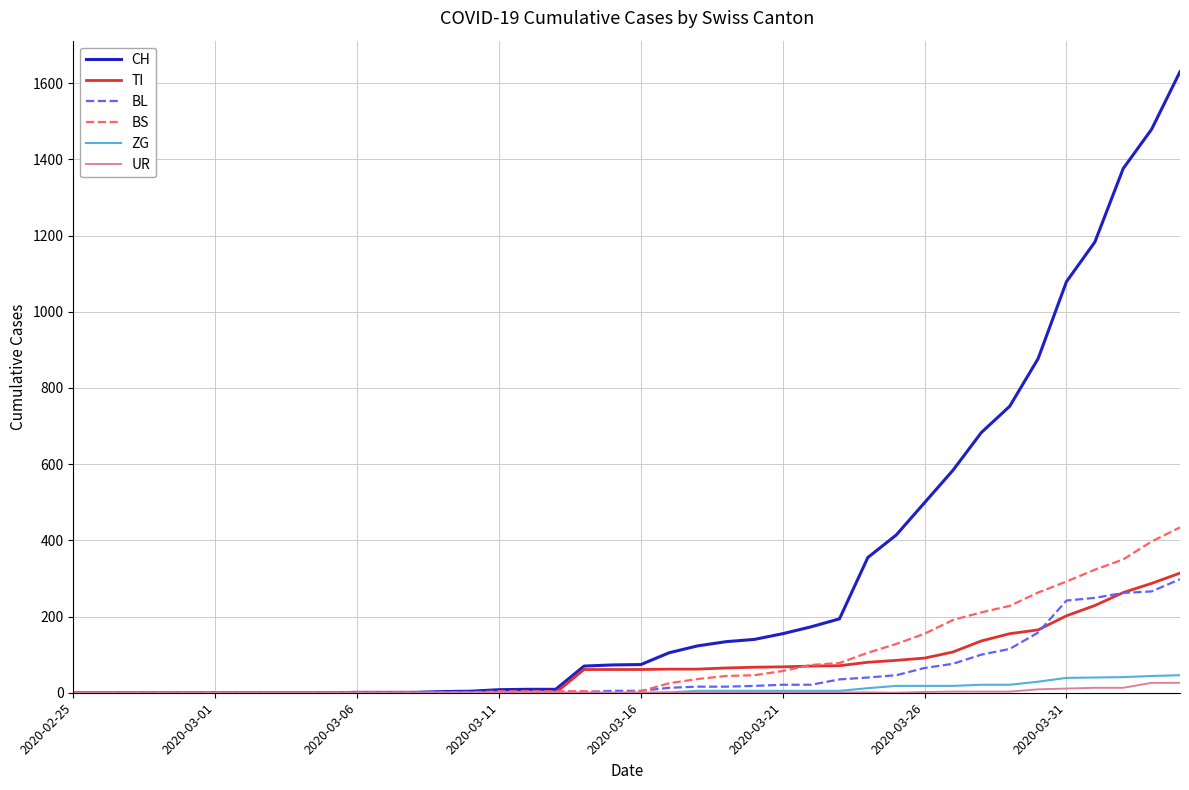

Which series has the largest total across all categories?

CH